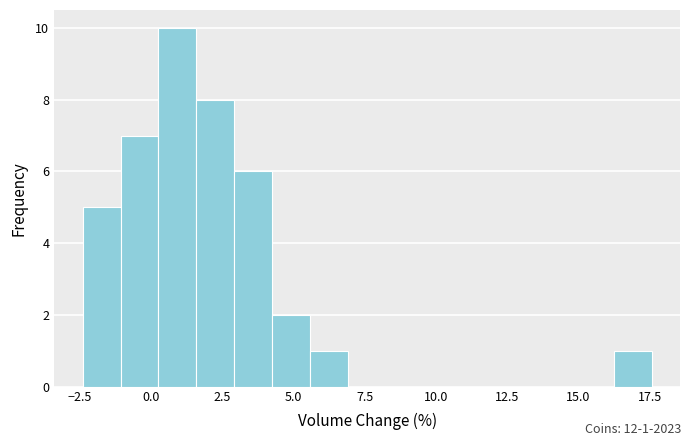

Around what value on the x-axis is the tallest bar? Give the approximate position of its centre, as read against the axis.

1.0